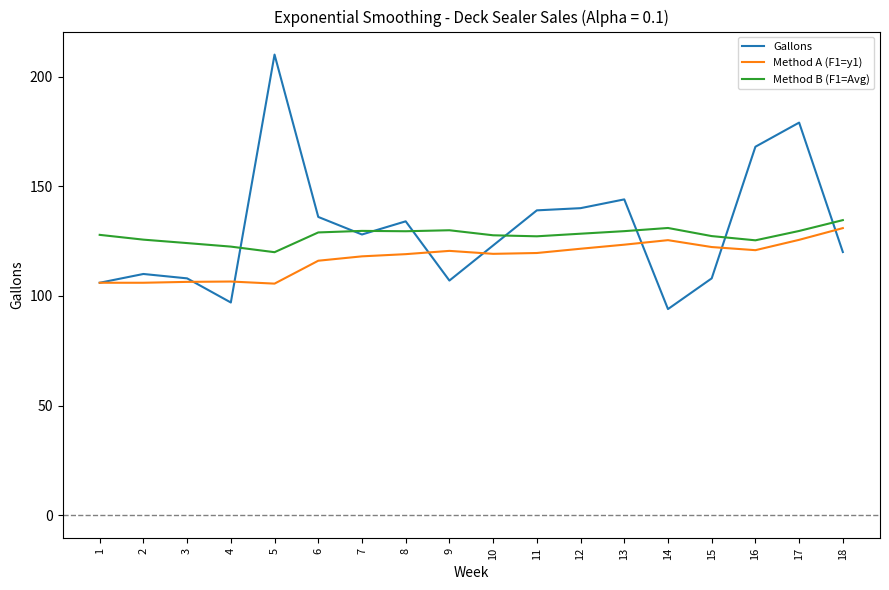

At how many categories does at least one series exceed 120?

18